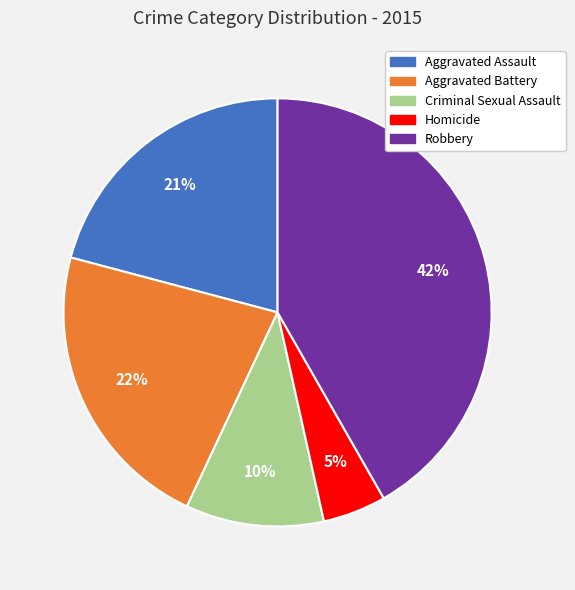

How many slices are in this pie chart?

5